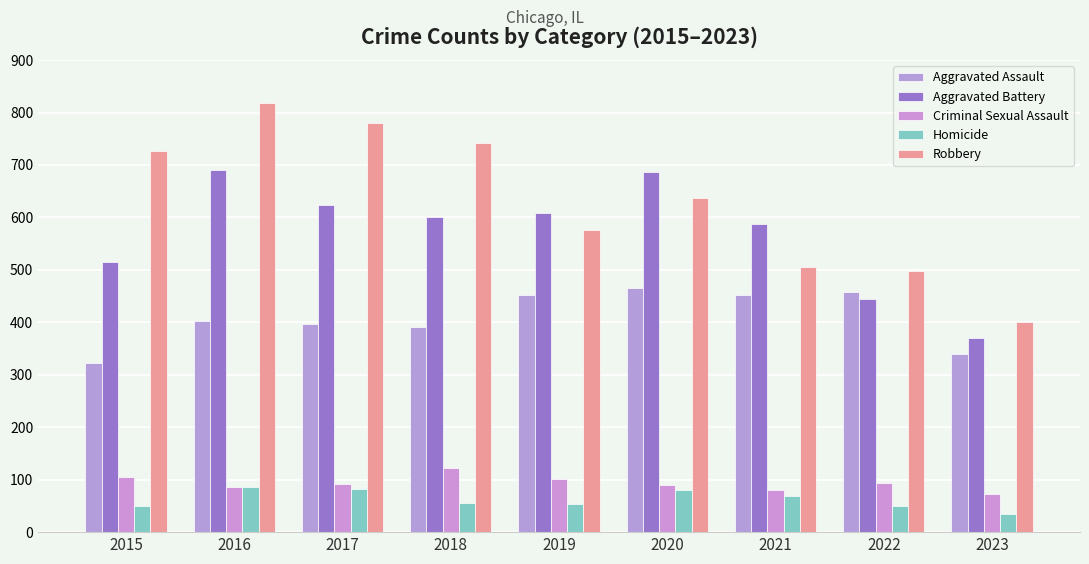

What is the approximate value of Aggravated Assault at 2023?

339